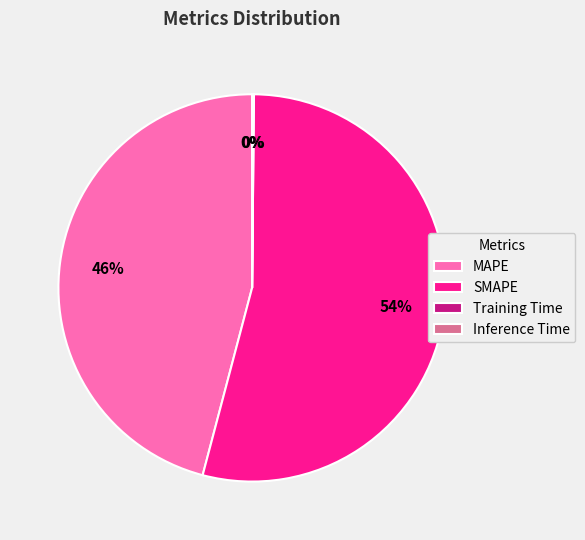

Which category has the biggest portion of the pie?

SMAPE